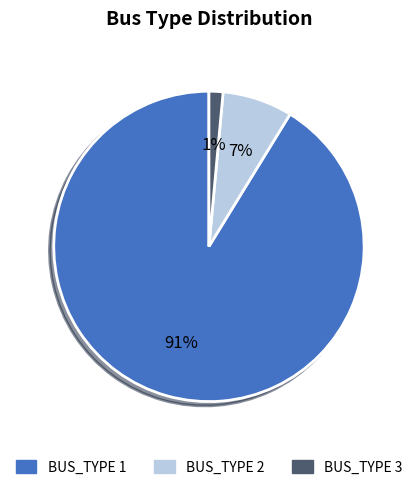

Is there any slice that represents more than half of the pie?

Yes